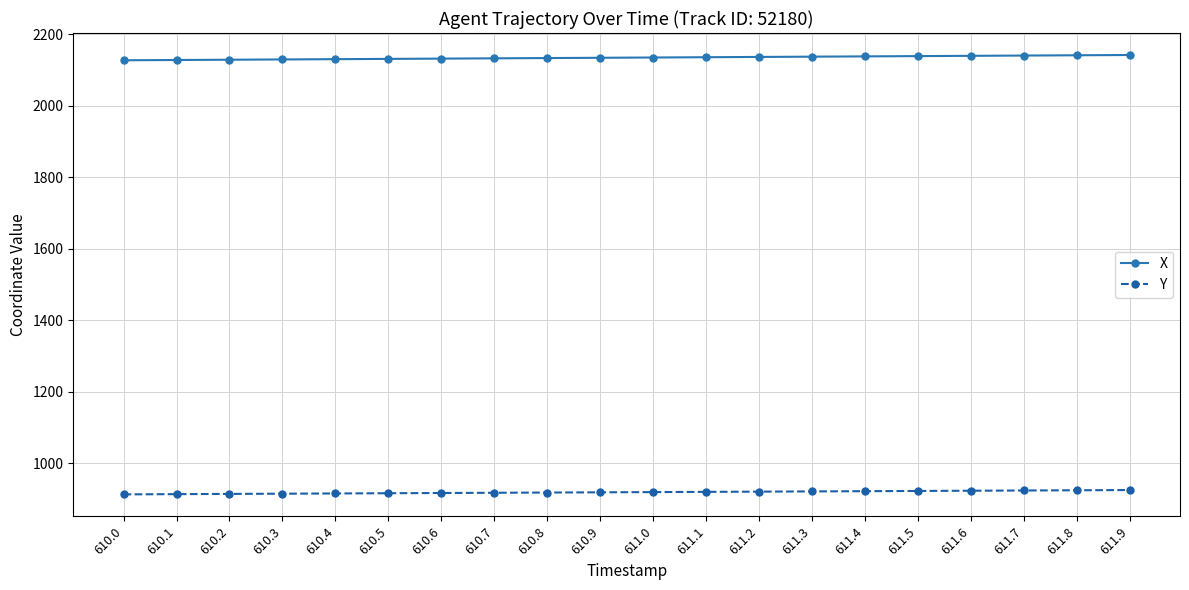

What is the sum of all Y values?

18391.9